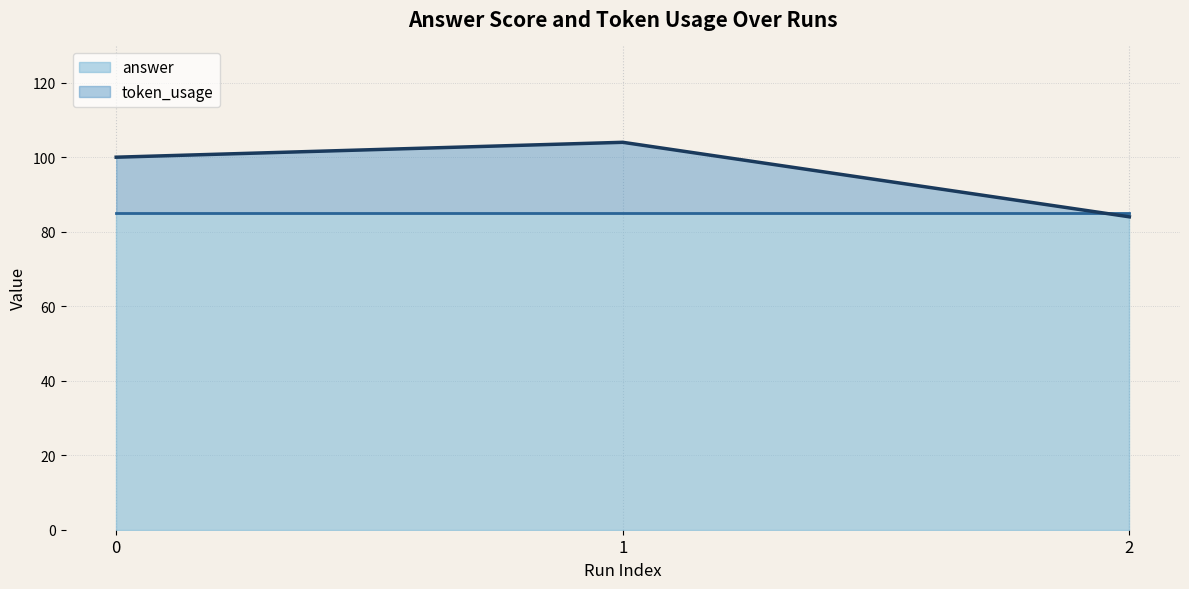

Which category has the highest value across all series?

1